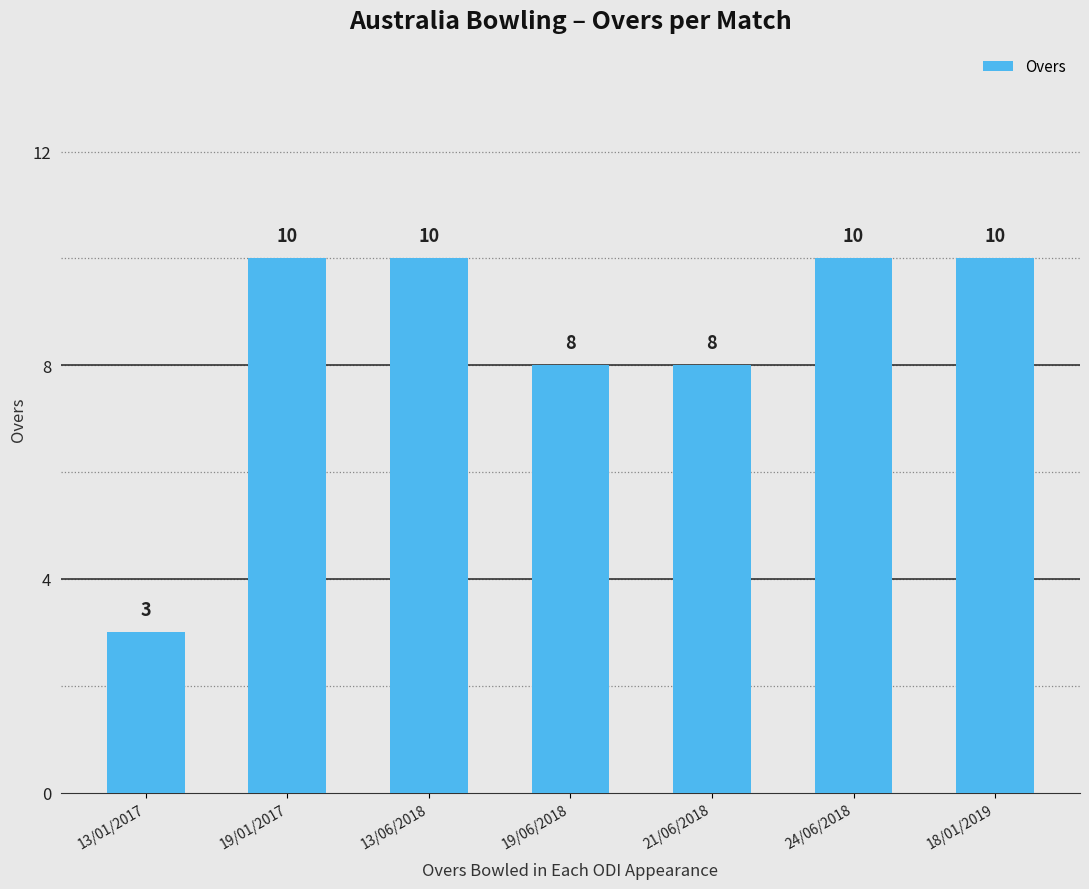

What is the label of the 1st bar from the right?

18/01/2019